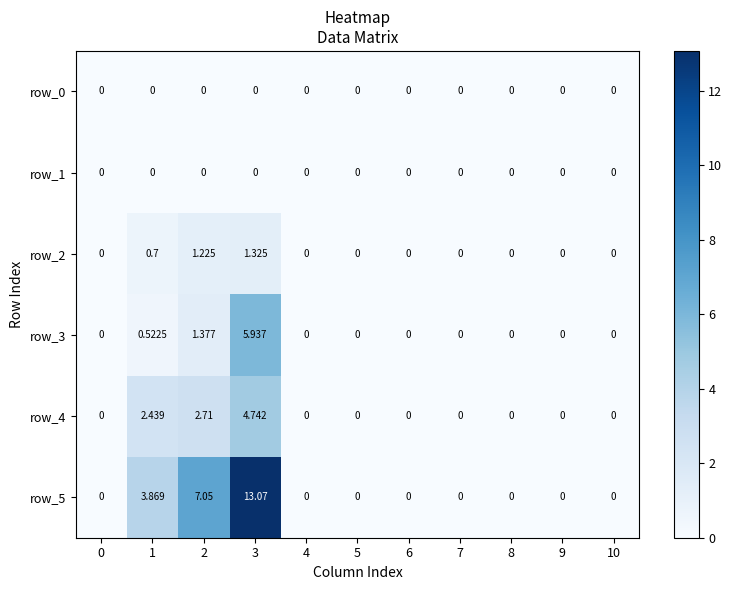

Between 2 and 3, which series saw the biggest shift?

row_5